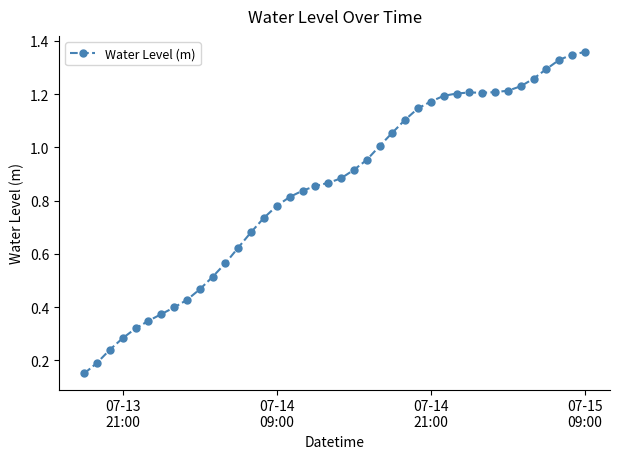

What is the sum of all values?

33.7